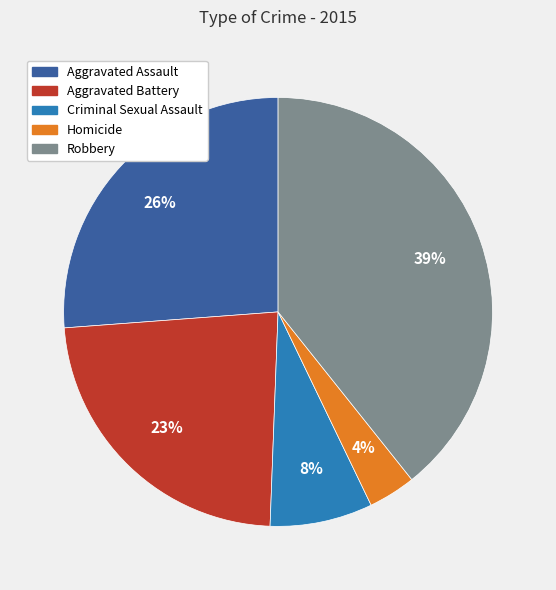

The Aggravated Assault slice represents 26% of the pie. True or false?

True